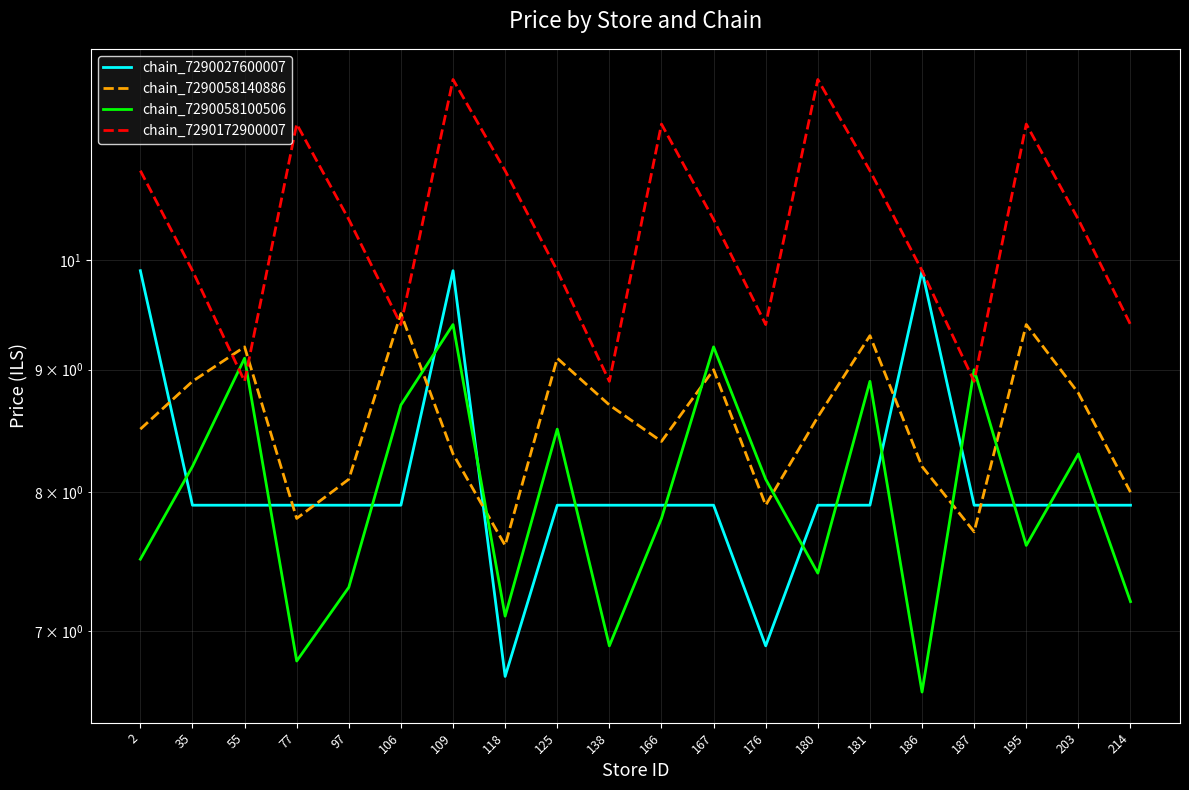

What is the value of the chain_7290172900007 point at the 15th from the left?

10.9